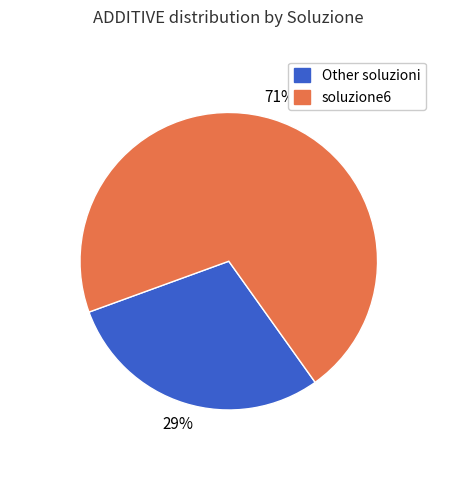

Count the number of slices in the pie.

2